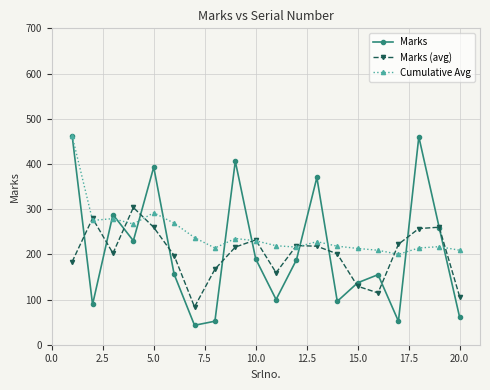

How many interior local peaks does the Marks (avg) series have?

5